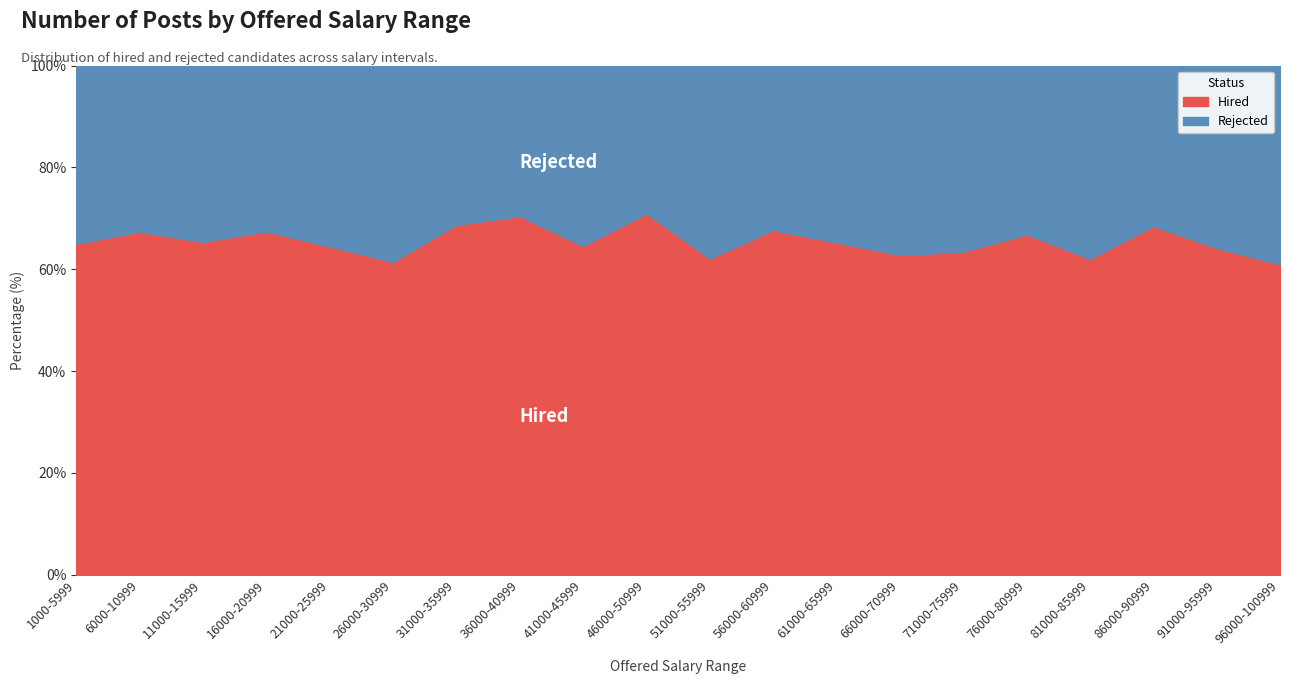

What is the highest value of the Hired series?

70.9